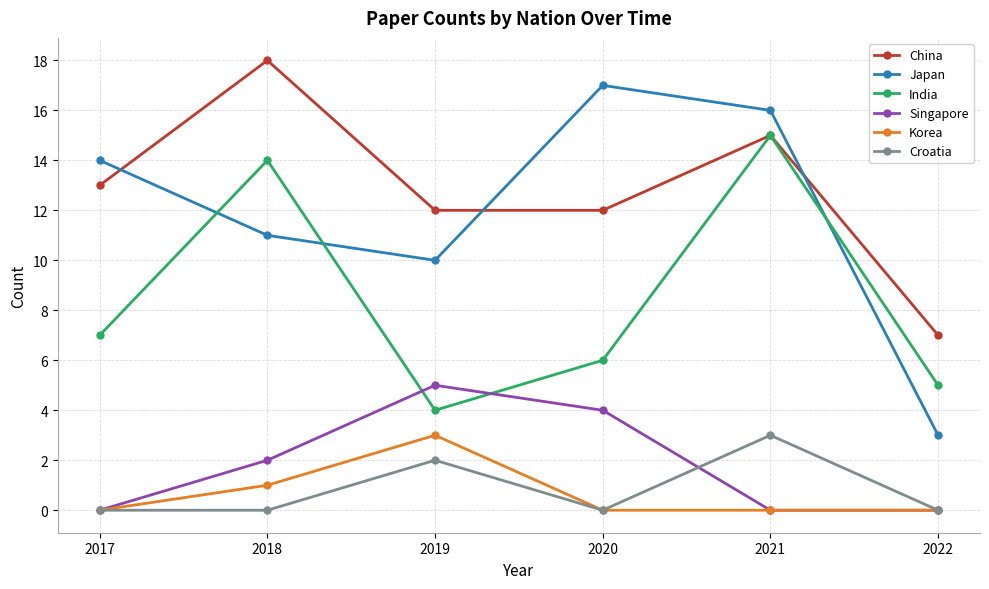

At which category does China reach its first local peak?

2018